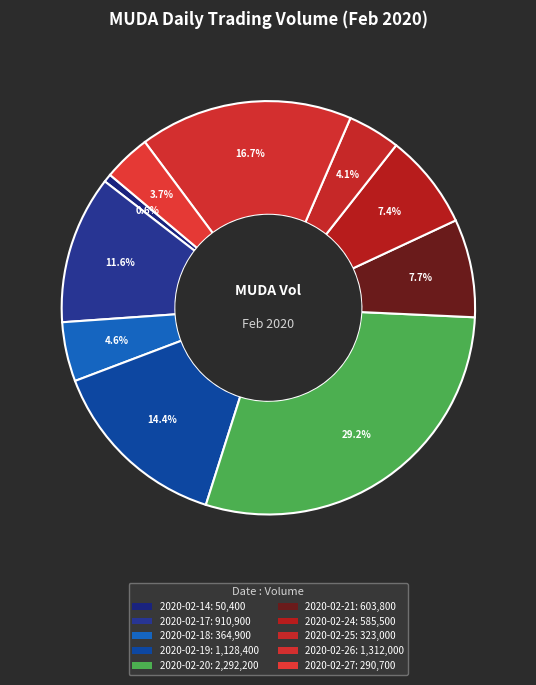

Count the number of slices in the pie.

10